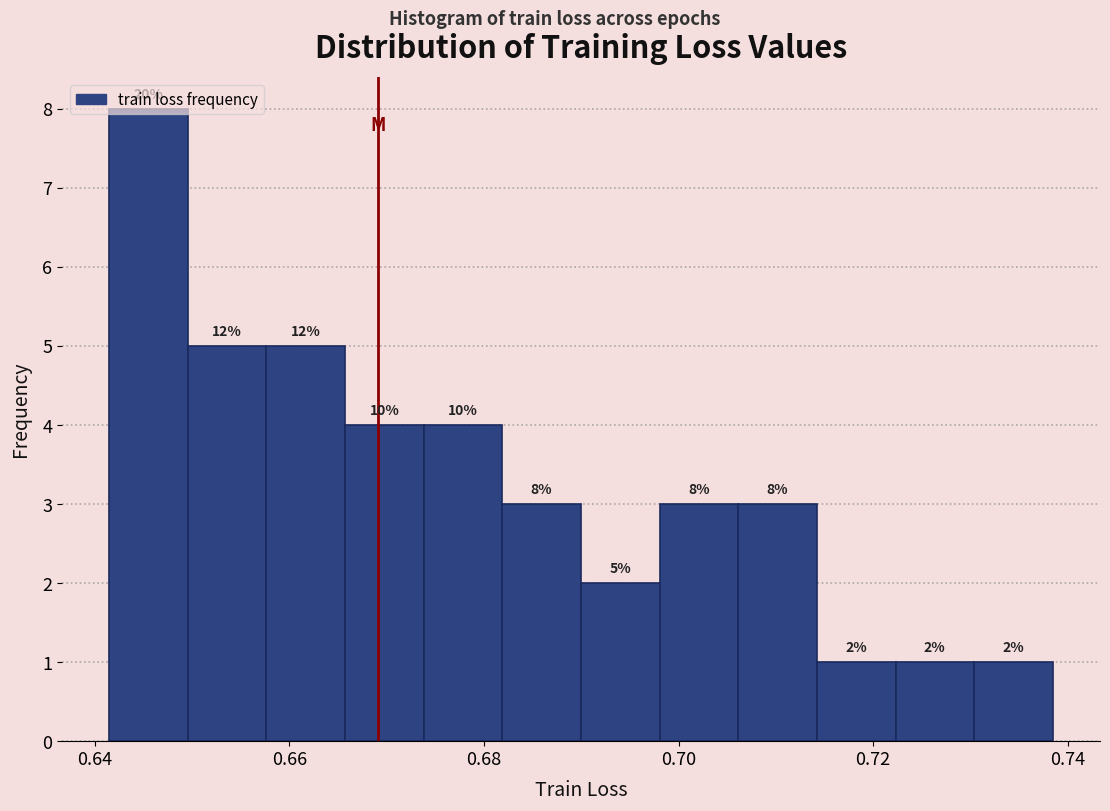

Which range on the x-axis has the tallest bar?

0.642 to 0.650